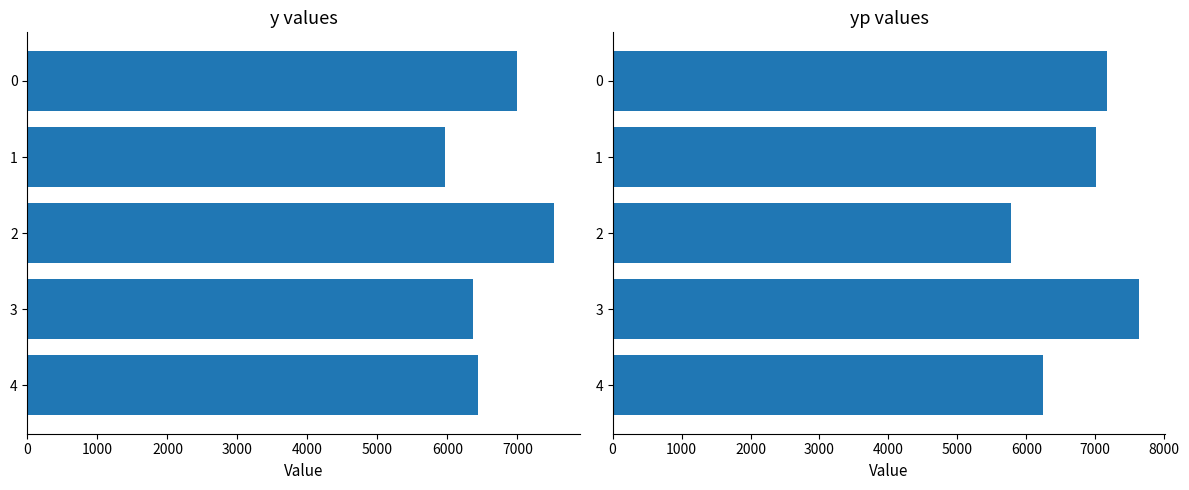

What is the difference between the second highest and minimum values in the yp series?

1393.2